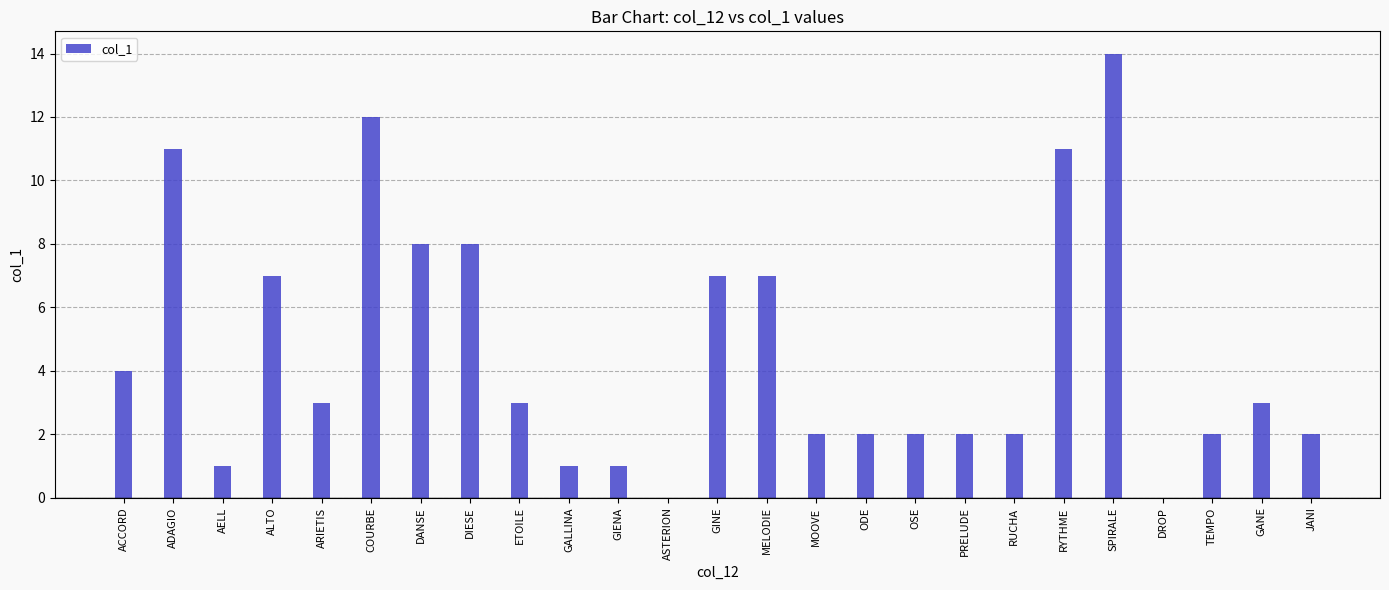

The chart shows a value of 4 at RYTHME. True or false?

False